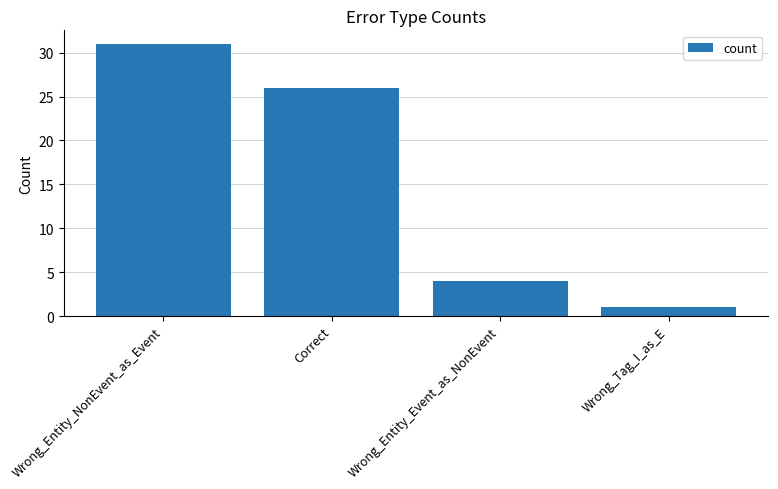

The value at Correct is 34. True or false?

False